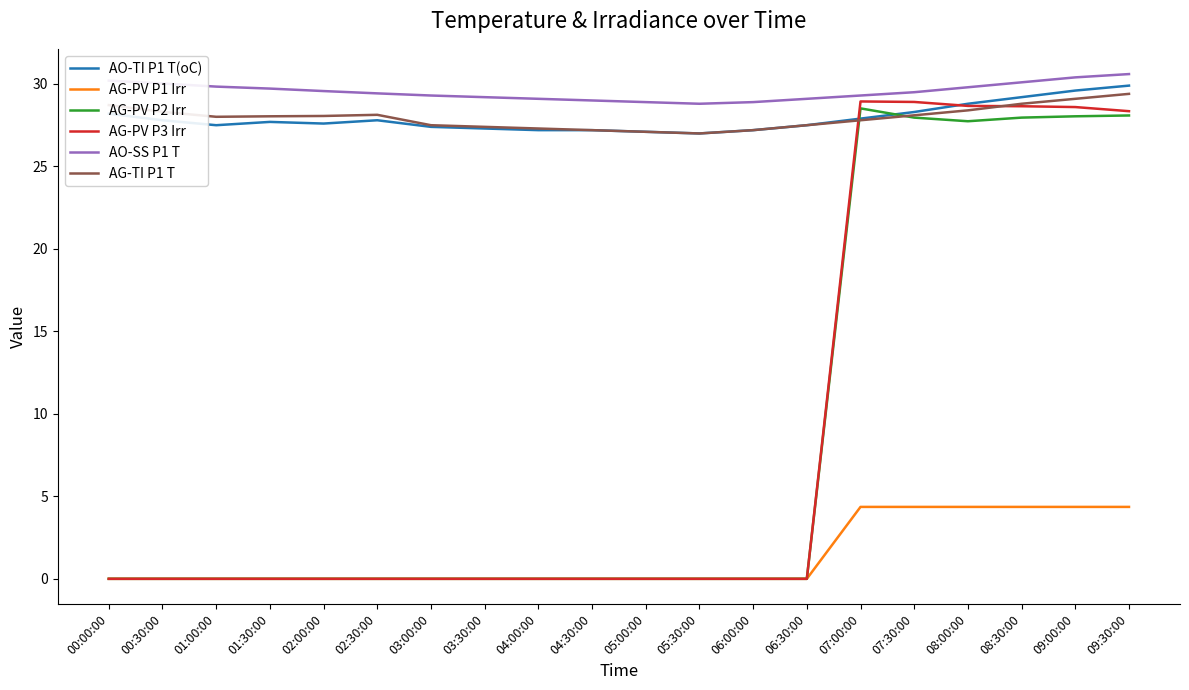

What is the maximum value shown in the chart?

30.6